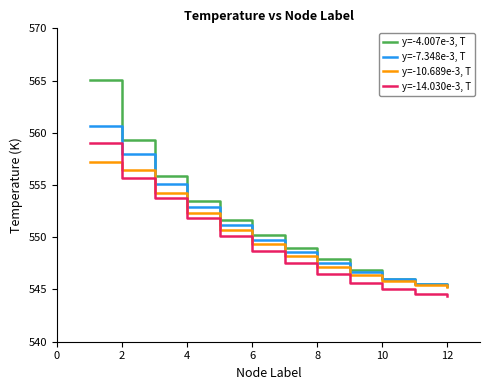

How many lines are shown in the chart?

4